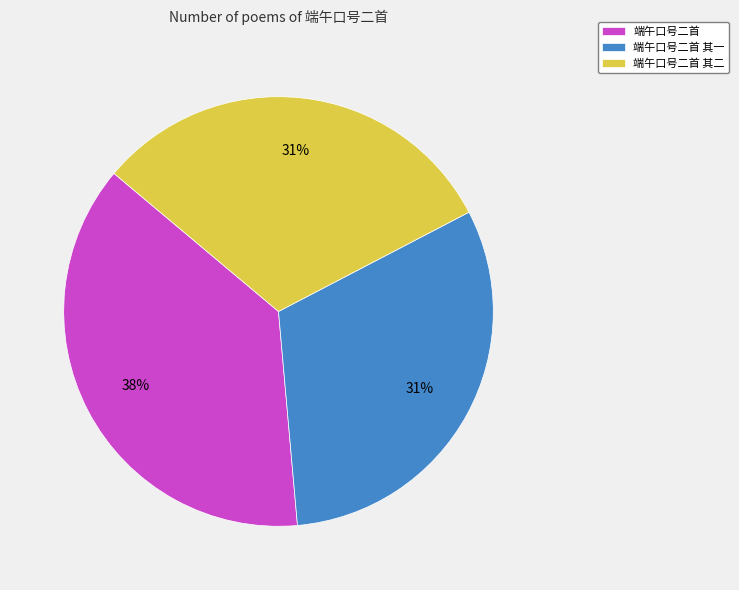

To the nearest percent, what is the combined percentage of 端午口号二首 其一 and 端午口号二首 其二?

62%